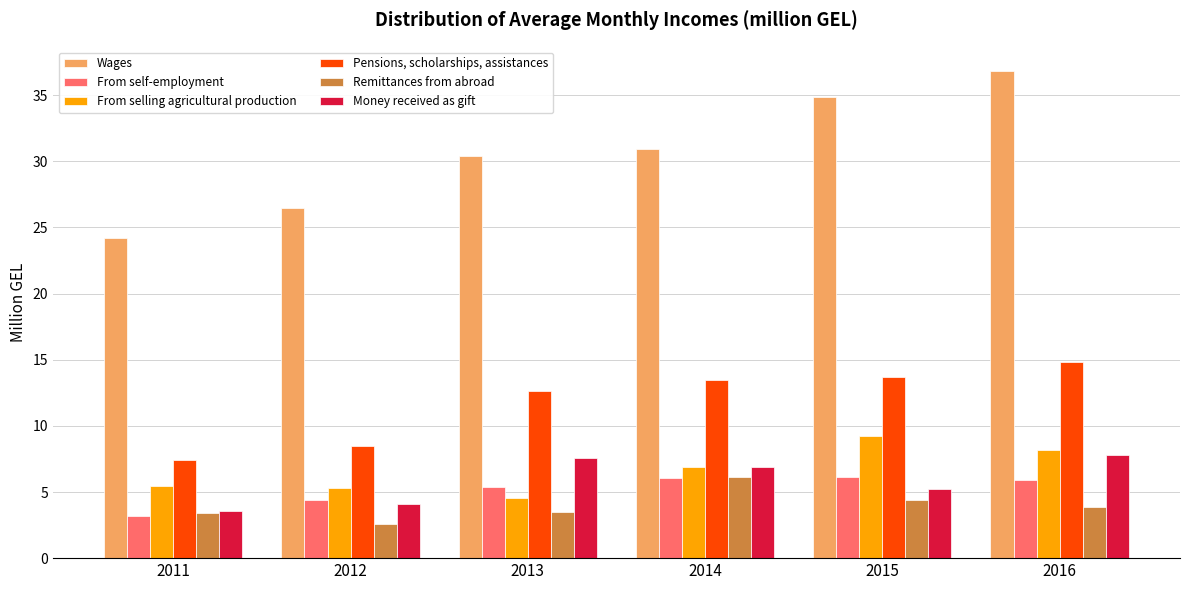

Are the bars horizontal?

No